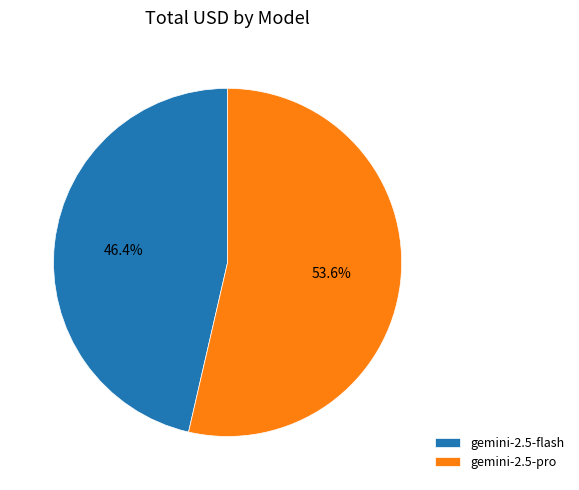

Count the number of slices in the pie.

2